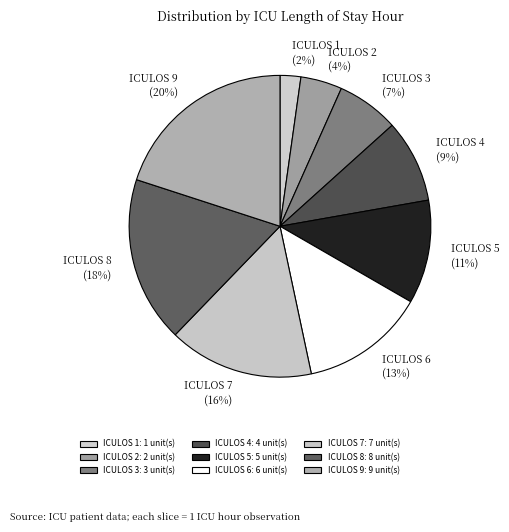

Between ICULOS 3 and ICULOS 1, which is larger?

ICULOS 3